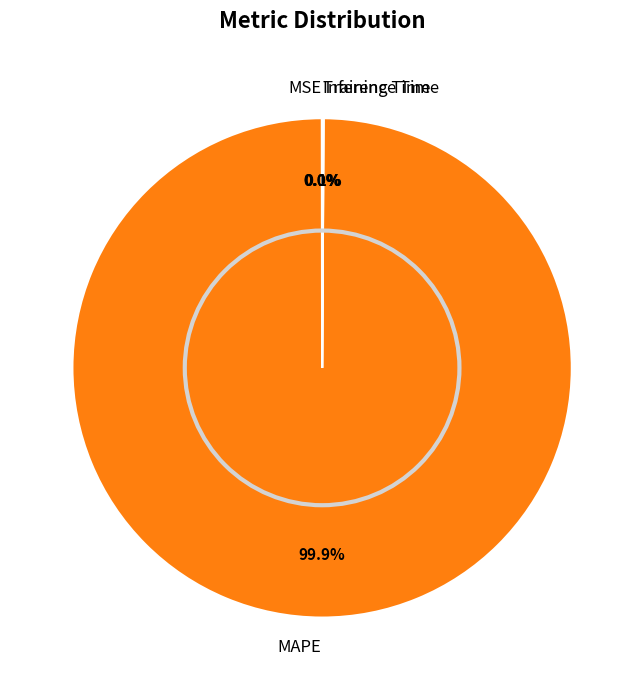

Does any single category account for the majority?

Yes